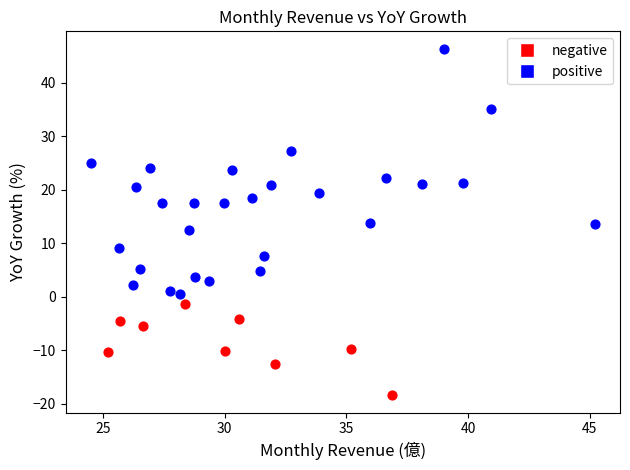

What are all the series names shown in the legend?

negative, positive